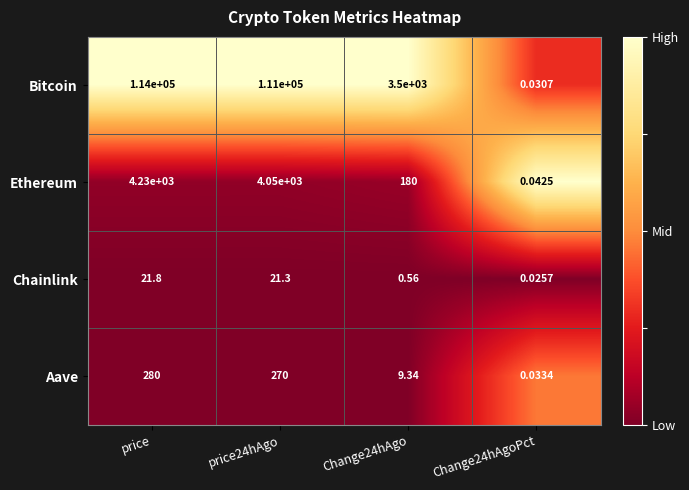

Which category has the highest value in the Chainlink series?

price